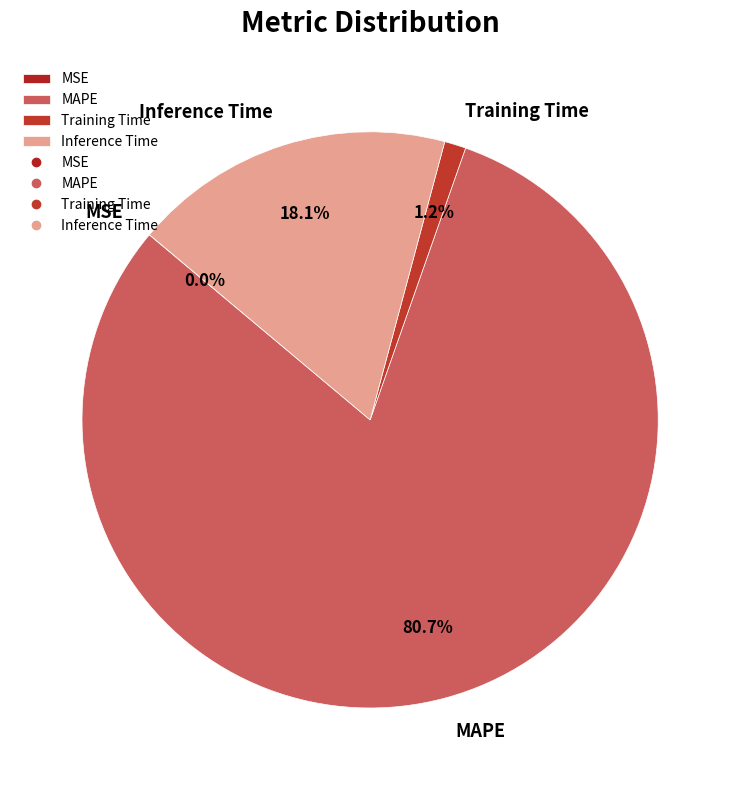

Which slice represents more than half of the pie?

MAPE